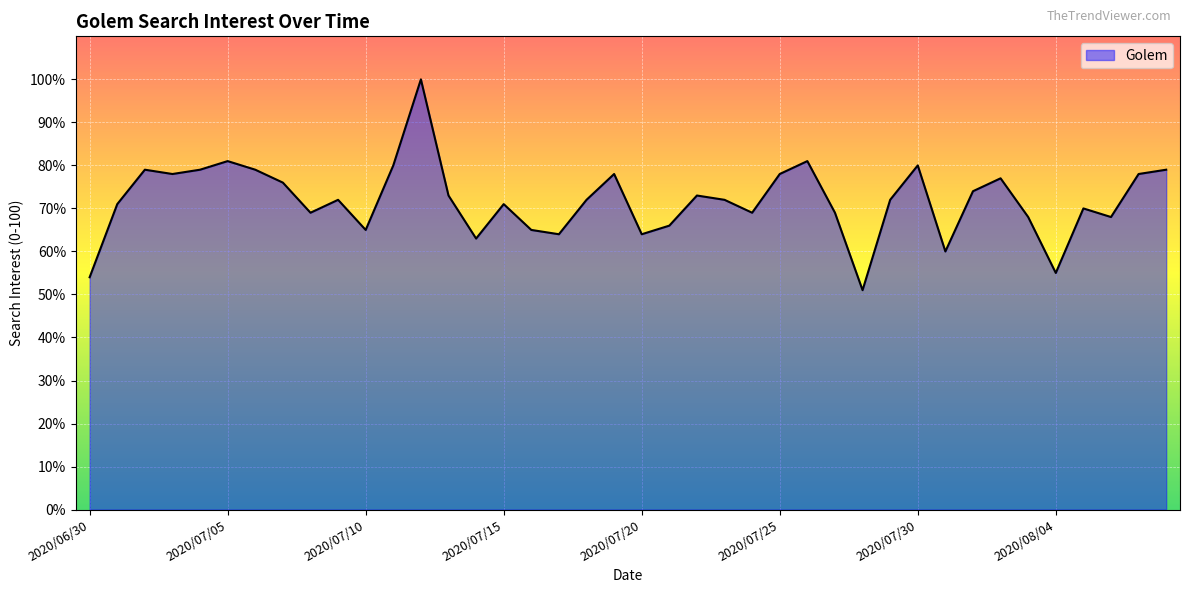

What is the difference between the maximum and minimum values?

49